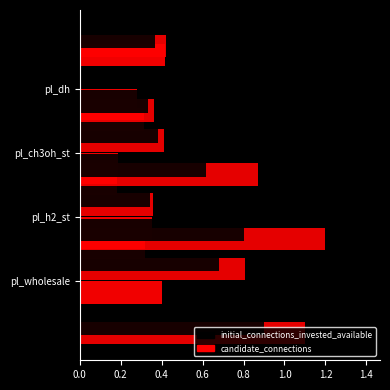

What is the label of the 1st bar from the right?

pl_dh